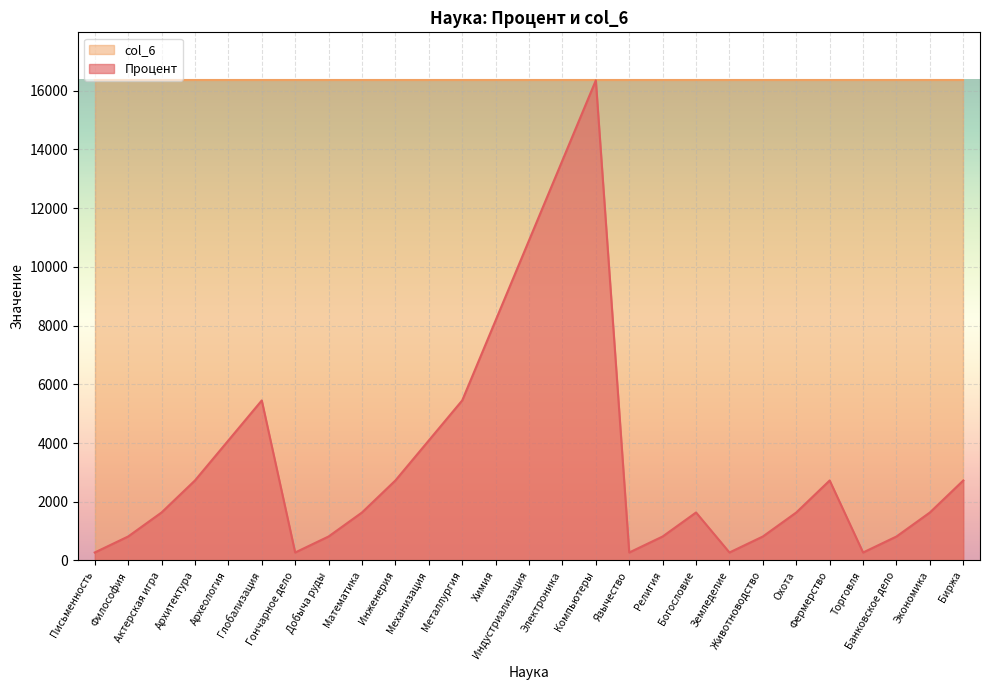

Is it true that the value at Биржа is 1786.2?

False